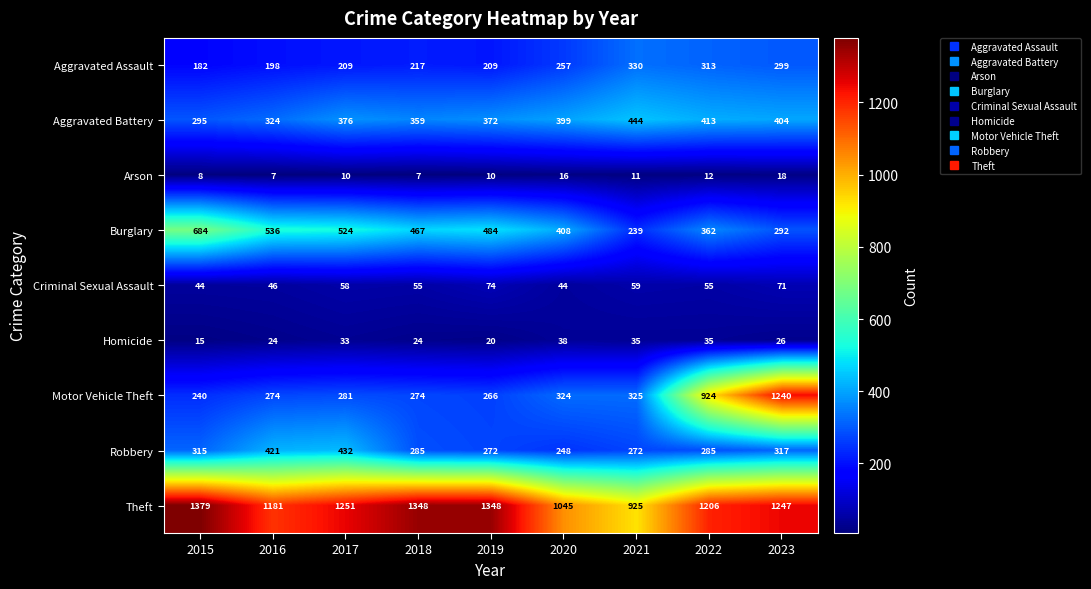

Where does the Criminal Sexual Assault series first go above 55?

2017